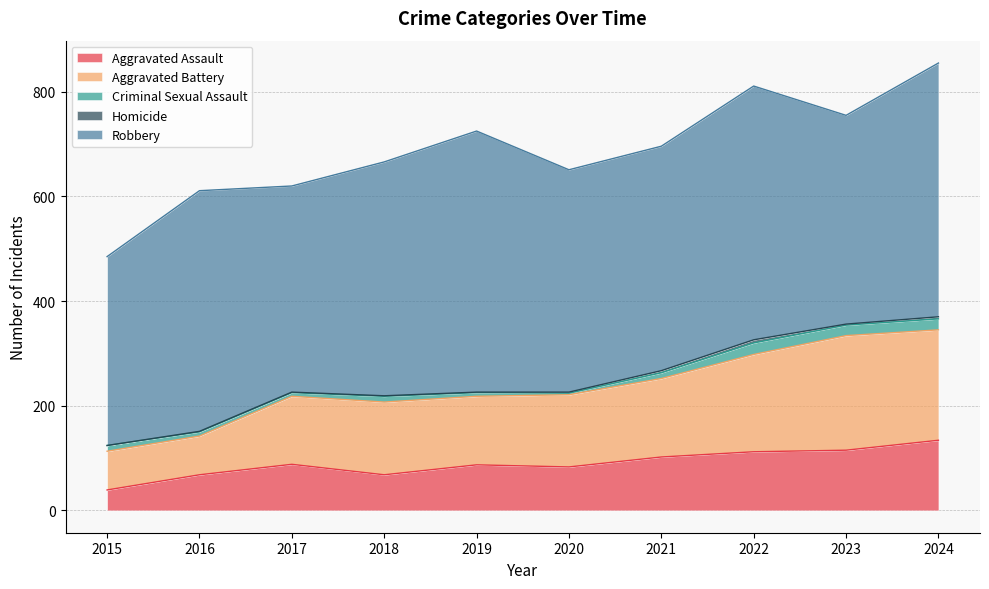

Which series has the largest total across all categories?

Robbery